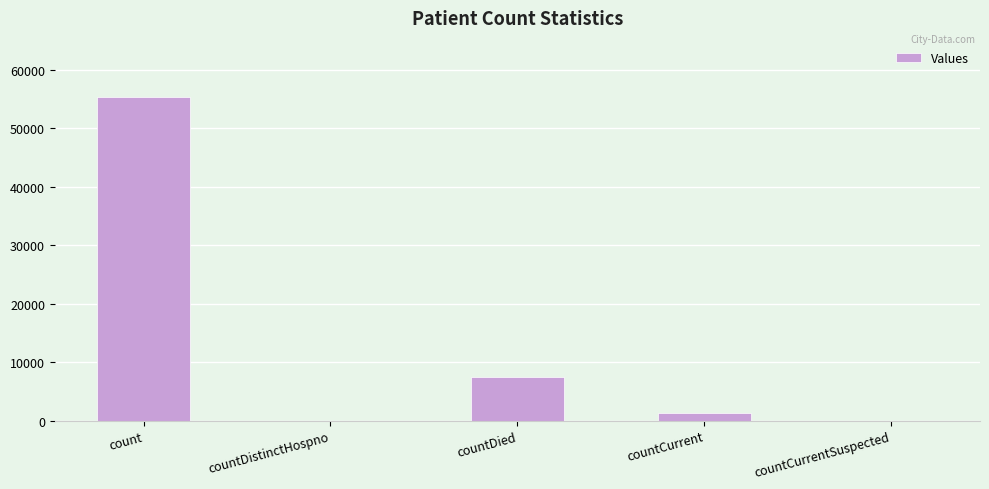

Is it true that the value at countDistinctHospno is 0?

True